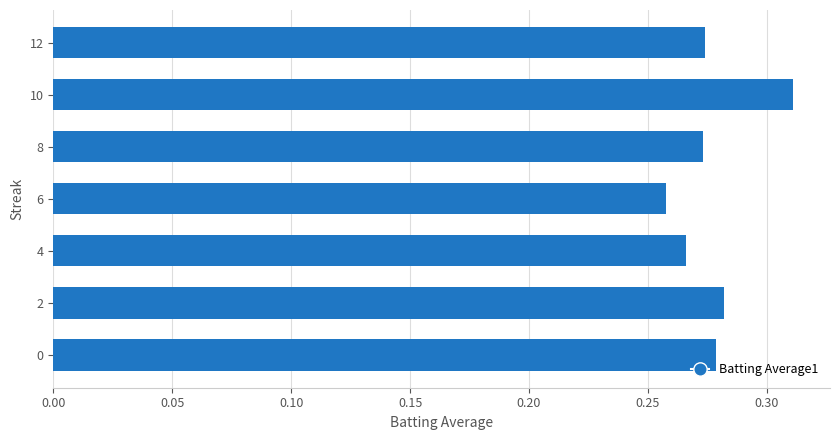

True or false: the data shows 0.1 at 10.

False